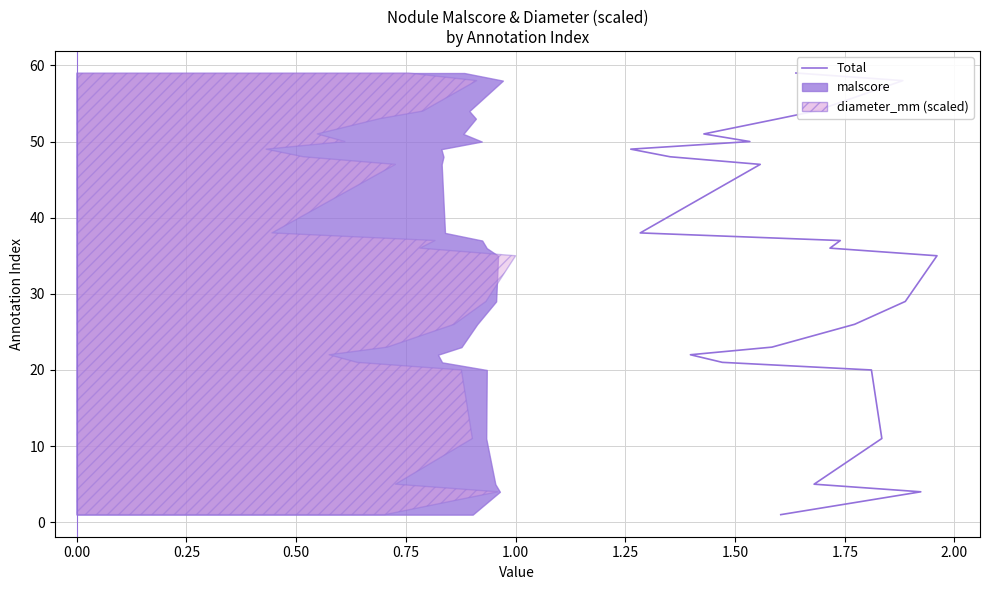

Reading right to left, transcribe all the data shown in this chart.

59	58	54	53	51	50	49	48	47	38	37	36	35	29	26	23	22	21	20	11	5	4	1